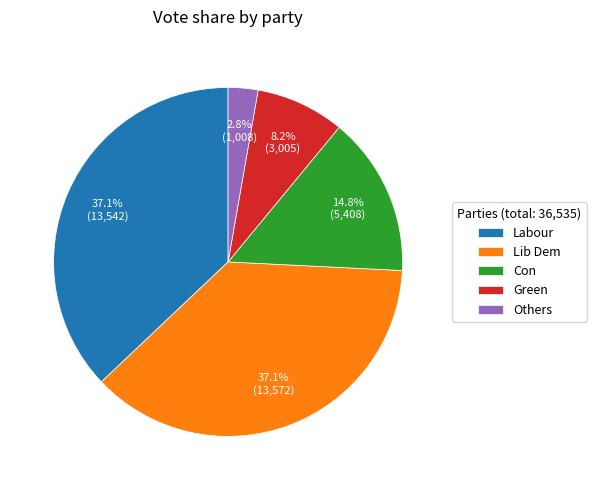

Combined, do Con and Others account for over 50%?

No